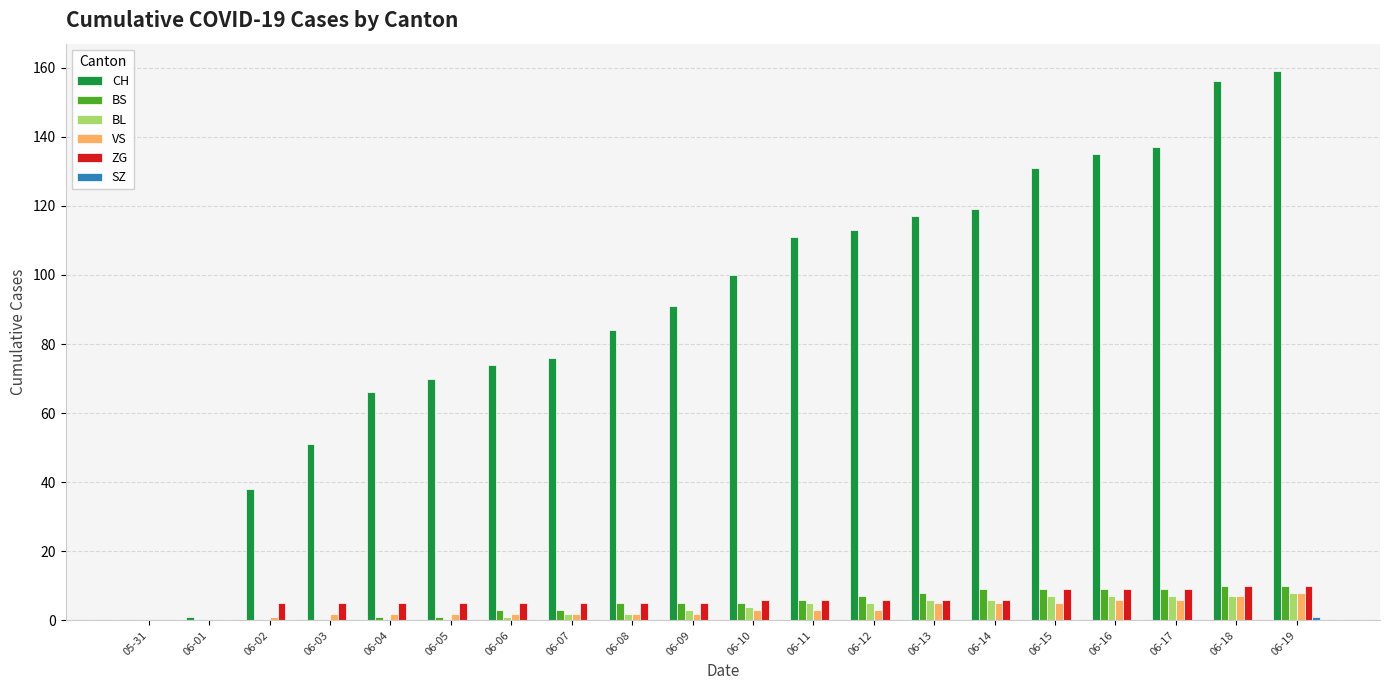

Between 06-01 and 06-07, which series saw the biggest shift?

CH